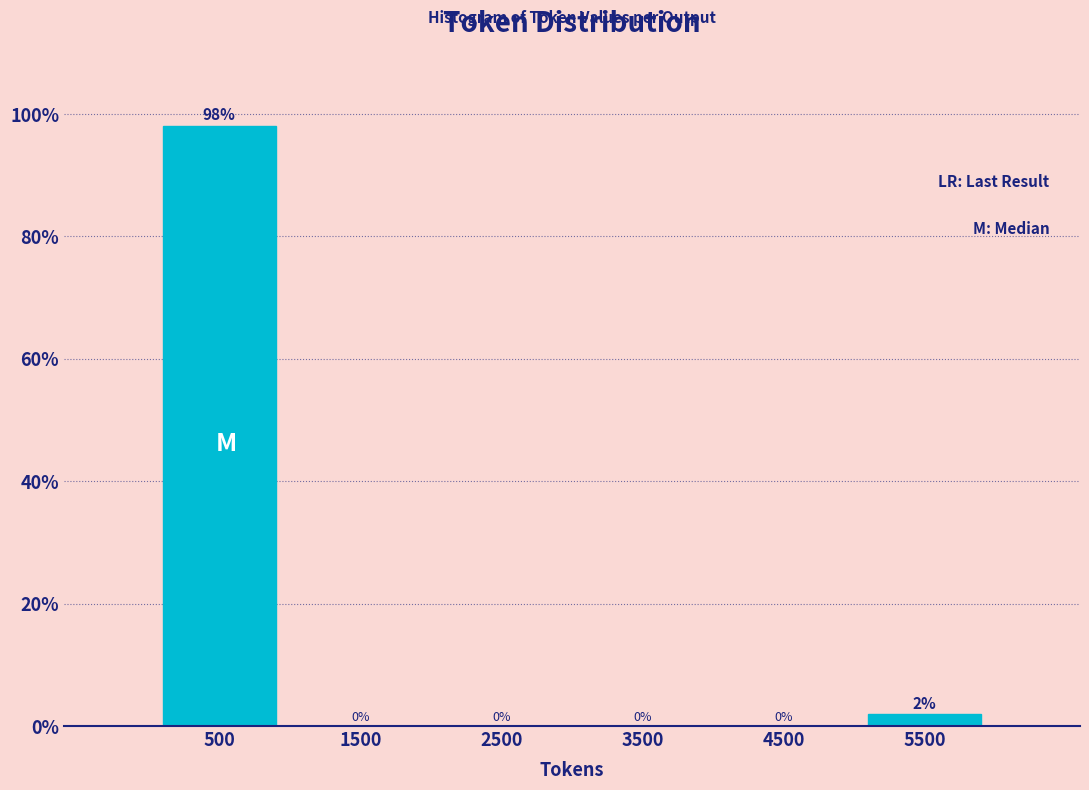

Over which range of the x-axis is the bar tallest?

0 to 1000